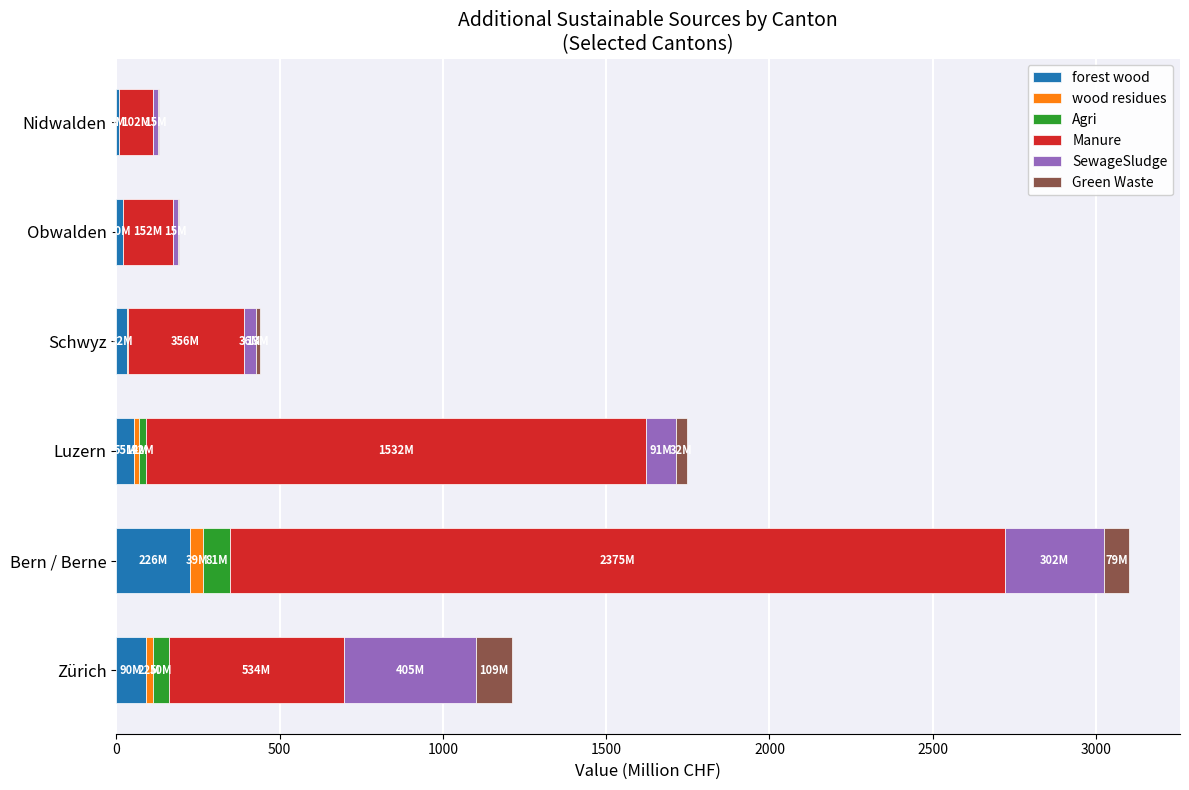

At which category is the sum across all series the highest?

Bern / Berne